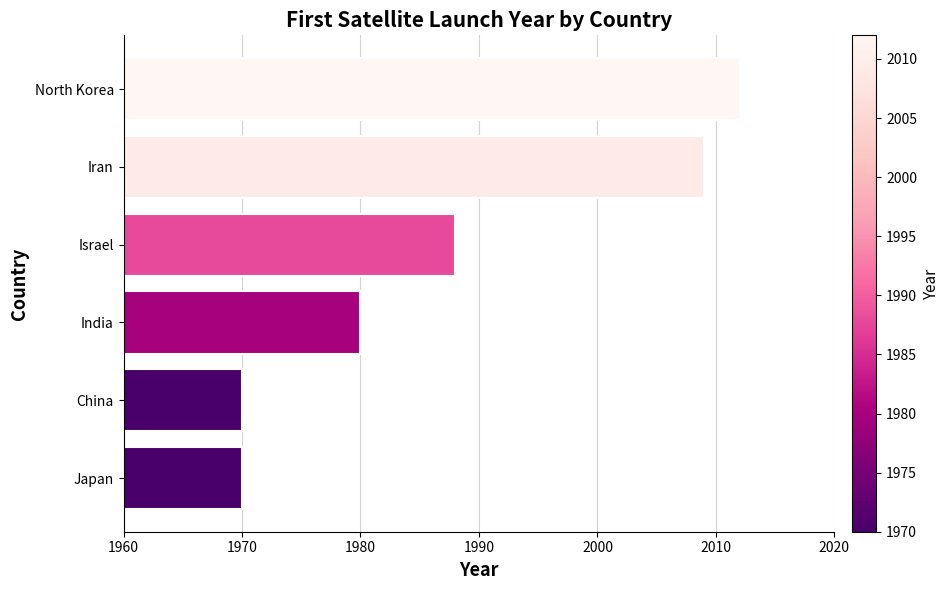

Reading bottom to top, transcribe all the data shown in this chart.

1970	1970	1980	1988	2009	2012